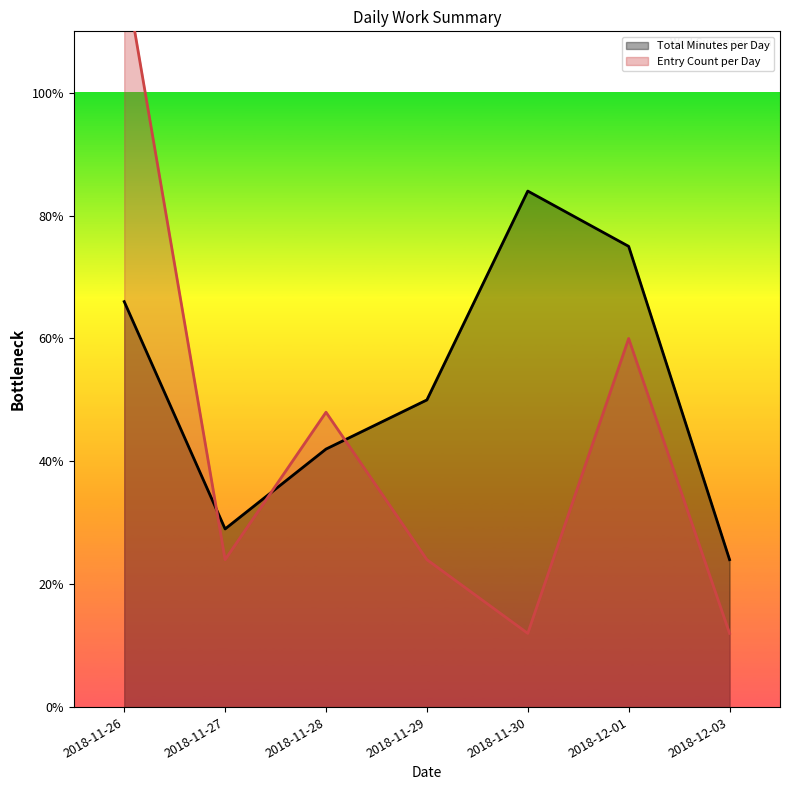

Read the Total Minutes per Day value at 2018-12-01.

375.0